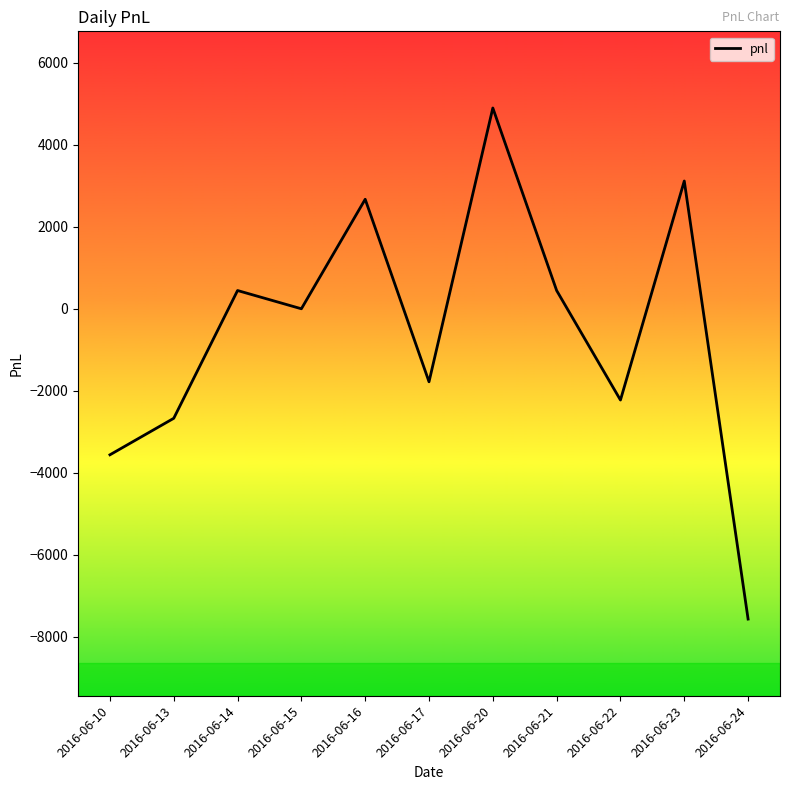

Between 2016-06-20 and 2016-06-10, which is larger?

2016-06-20